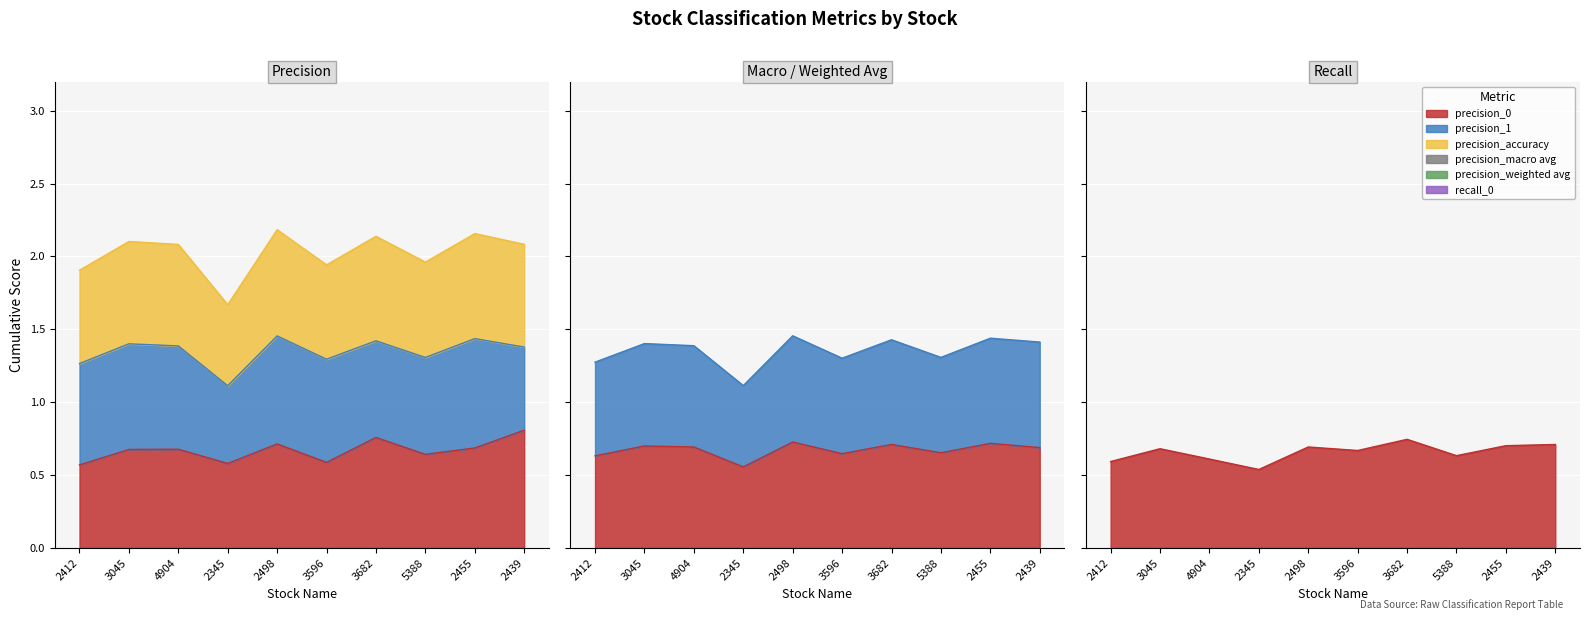

Which series has the largest total across all categories?

precision_weighted avg